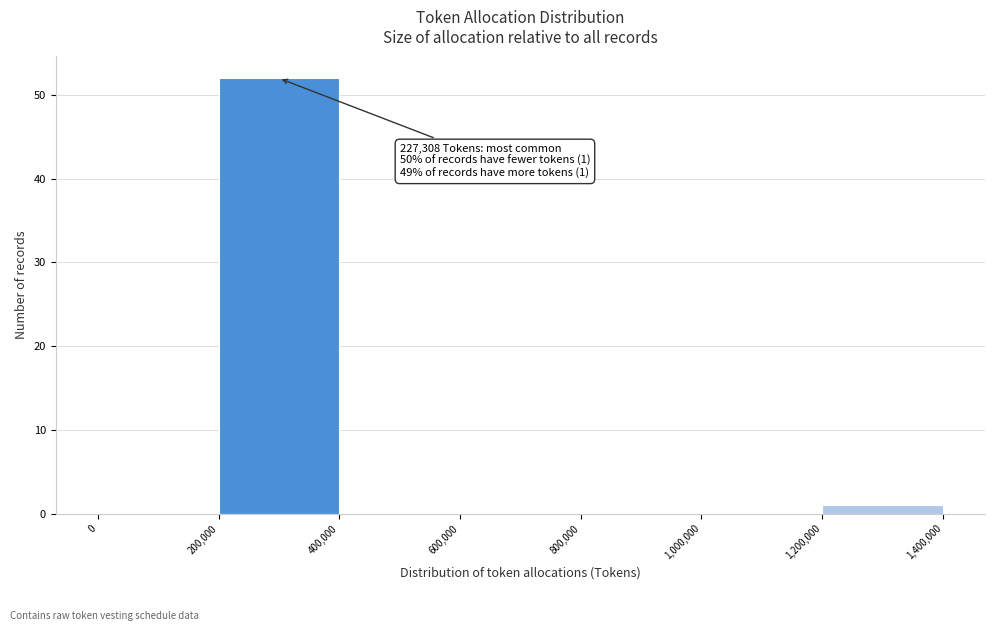

Over which range of the x-axis is the bar tallest?

200,000 to 400,000